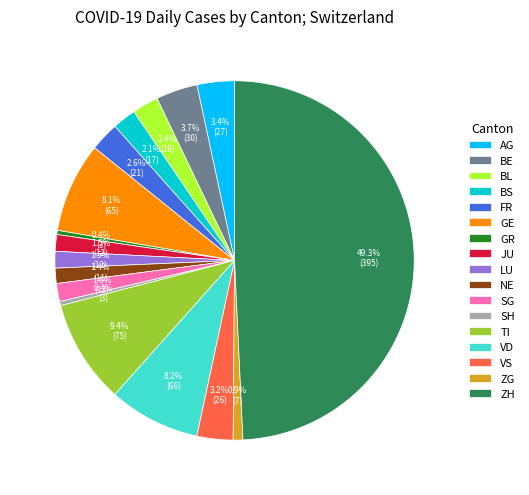

Count the number of slices in the pie.

17